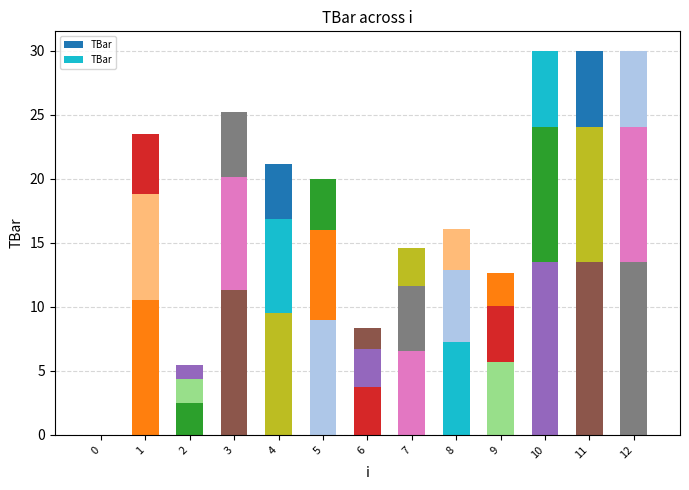

The value at 8 is 27.5. True or false?

False